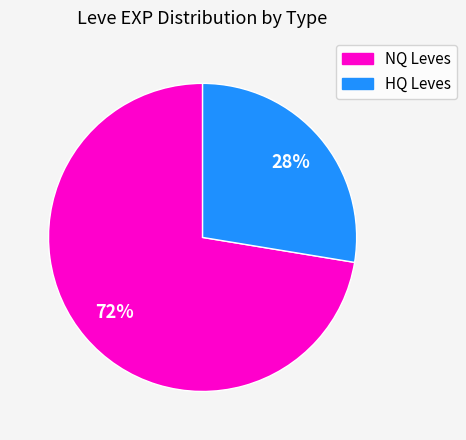

What is the ratio of the value at NQ Leves to the value at HQ Leves?

2.6